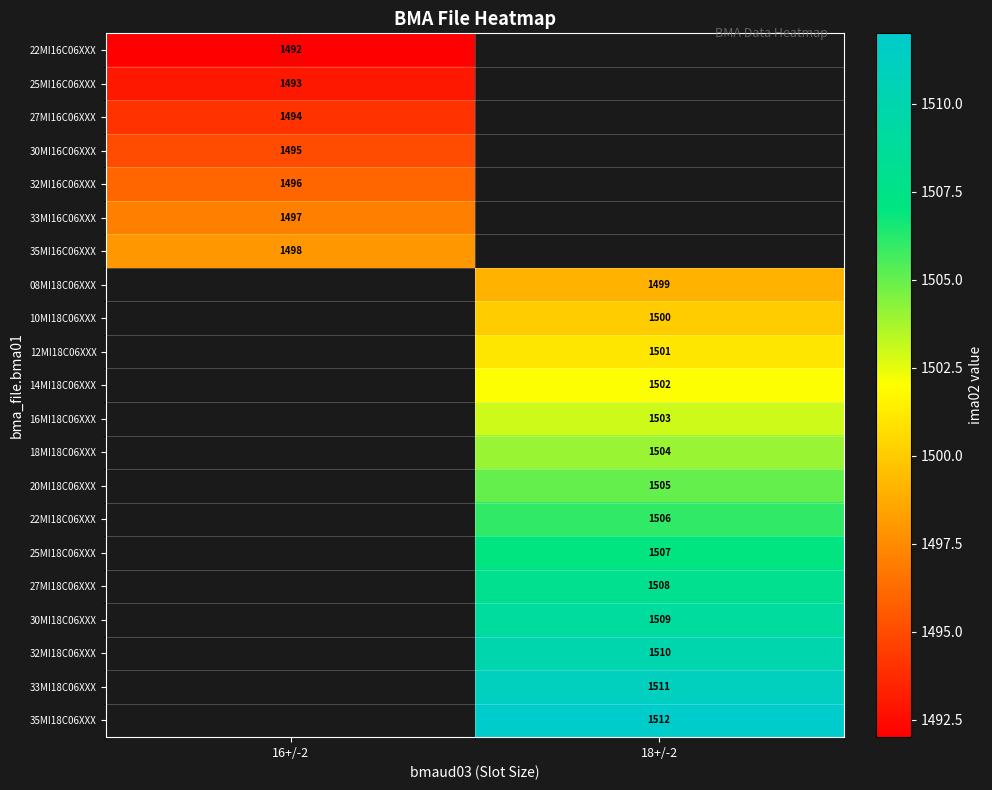

Is it true that 20MI18C06XXX equals 1505 at 18+/-2?

True